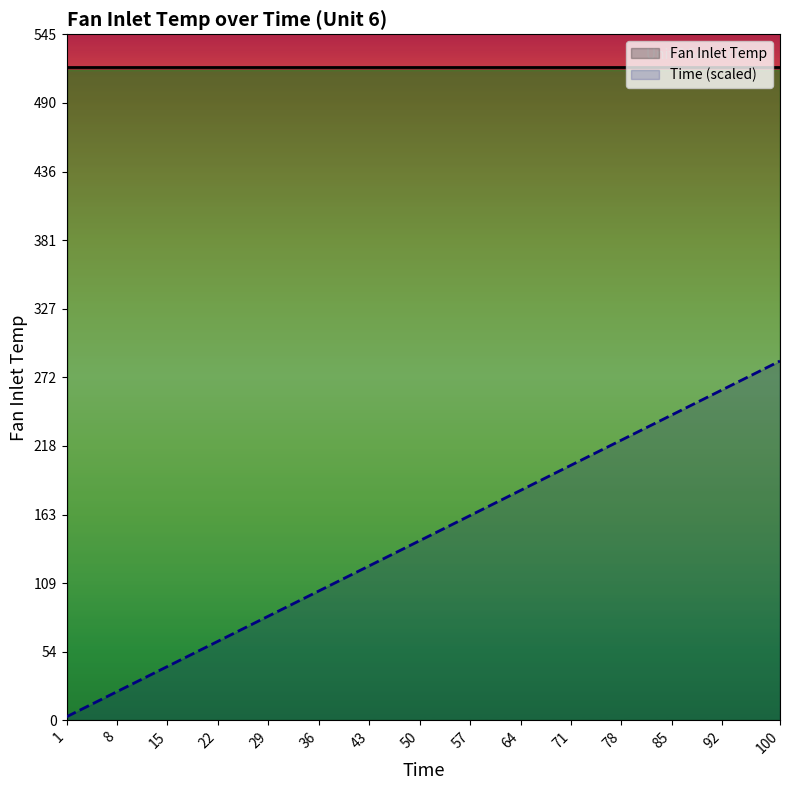

Reading left to right, extract all data points from this chart.

Fan Inlet Temp: 1=518.7	8=518.7	15=518.7	22=518.7	29=518.7	36=518.7	43=518.7	50=518.7	57=518.7	64=518.7	71=518.7	78=518.7	85=518.7	92=518.7	100=518.7
Time (scaled): 1=2.9	8=22.8	15=42.8	22=62.8	29=82.7	36=102.7	43=122.7	50=142.6	57=162.6	64=182.6	71=202.5	78=222.5	85=242.5	92=262.4	100=285.3